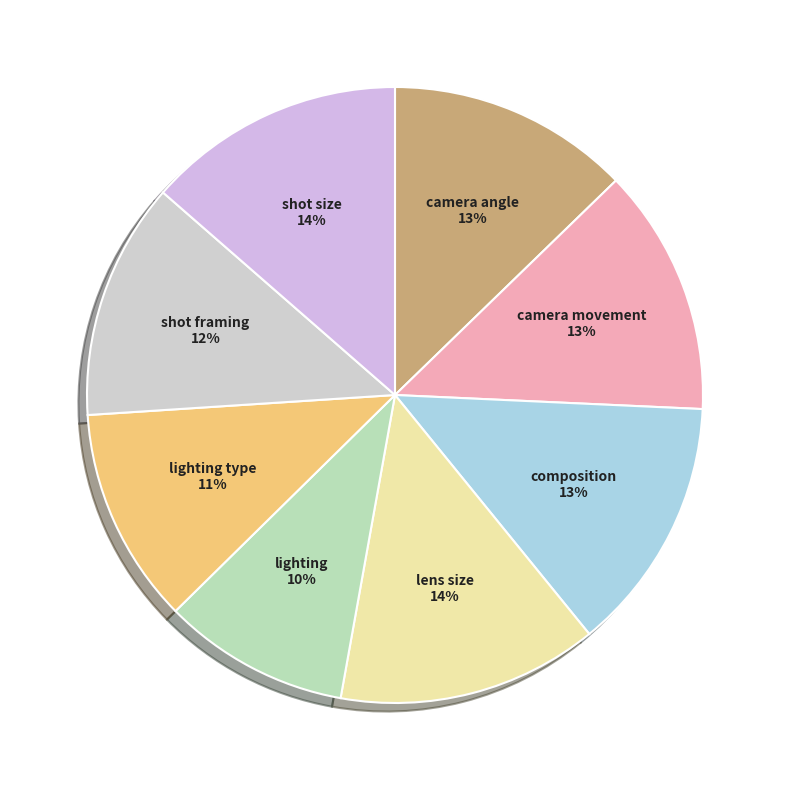

What percentage is the shot framing slice, to the nearest percent?

12%